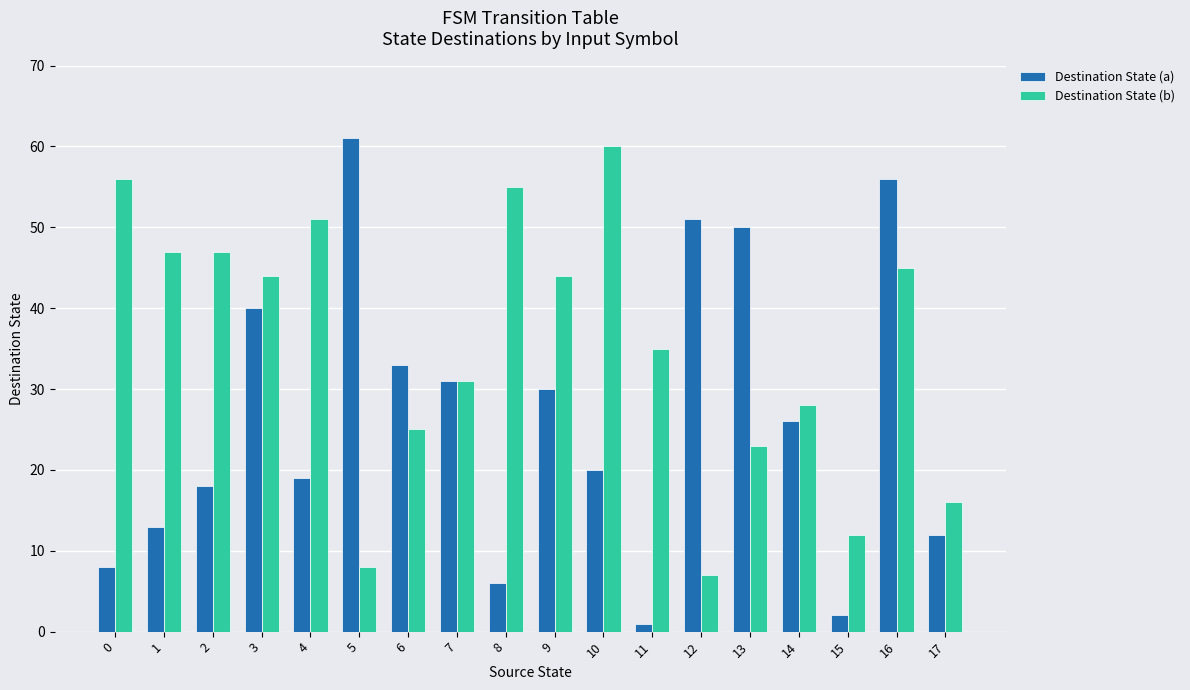

Which label corresponds to the smallest value in the chart?

11